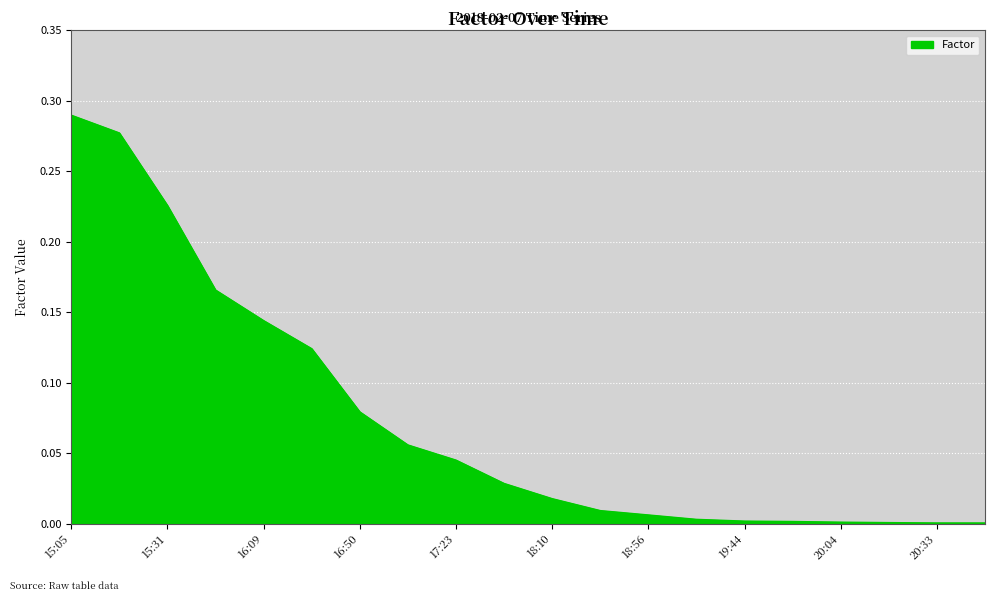

Reading right to left, what are all the values shown in this chart?

0.0	0.0	0.0	0.0	0.0	0.0	0.0	0.0	0.0	0.0	0.0	0.0	0.1	0.1	0.1	0.1	0.2	0.2	0.3	0.3